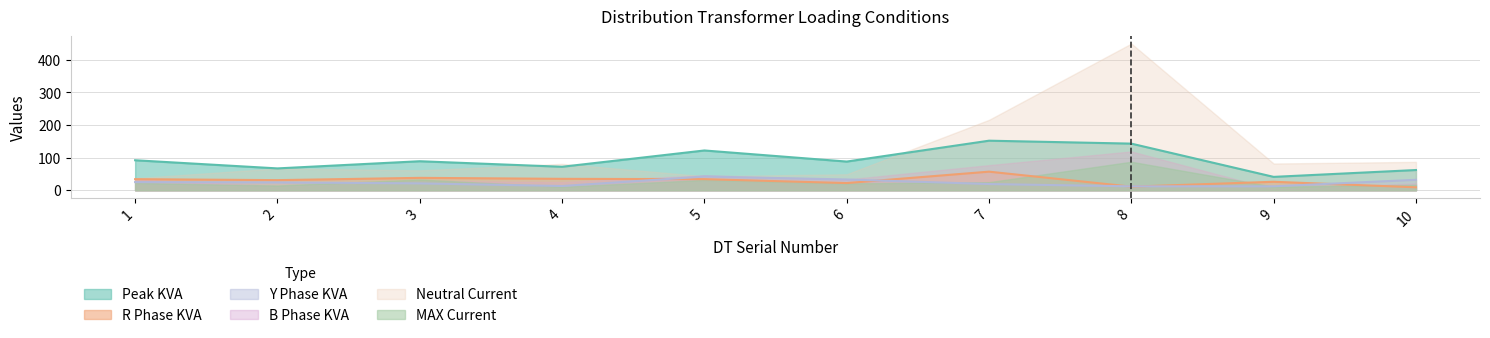

What is the total value across all series at 10?

227.8